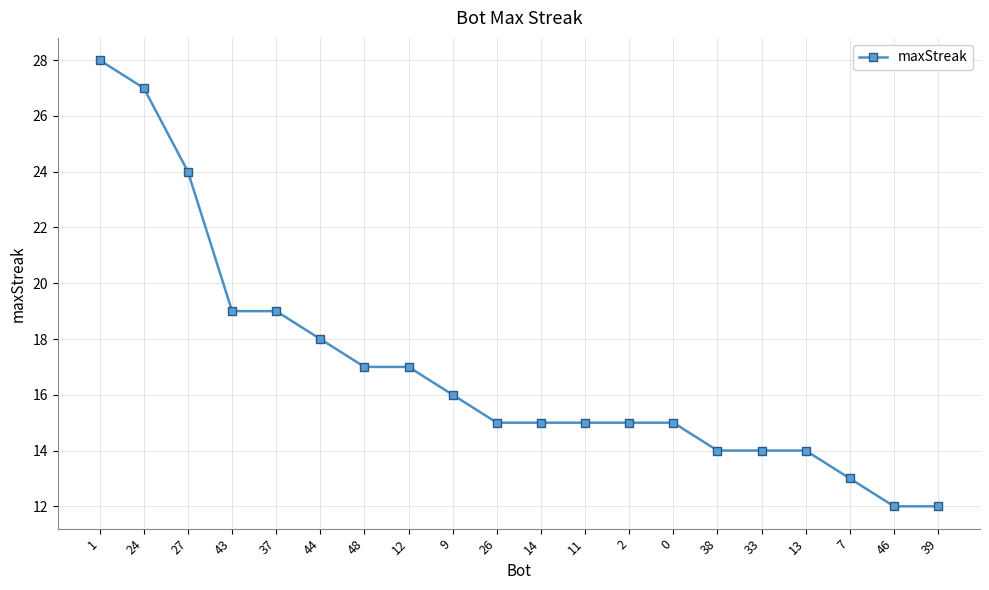

What value does the data have at 48?

17